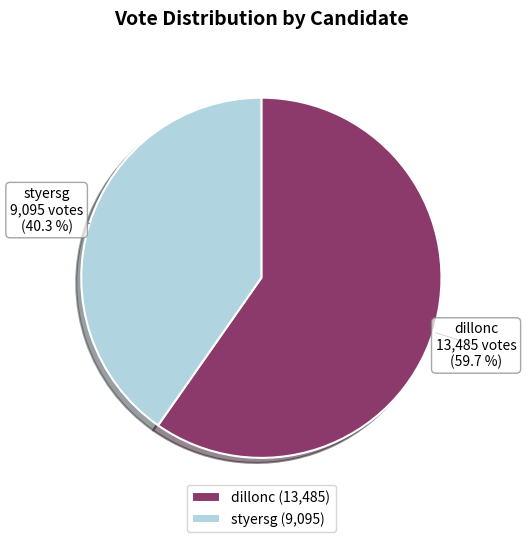

Is there any slice that represents more than half of the pie?

Yes